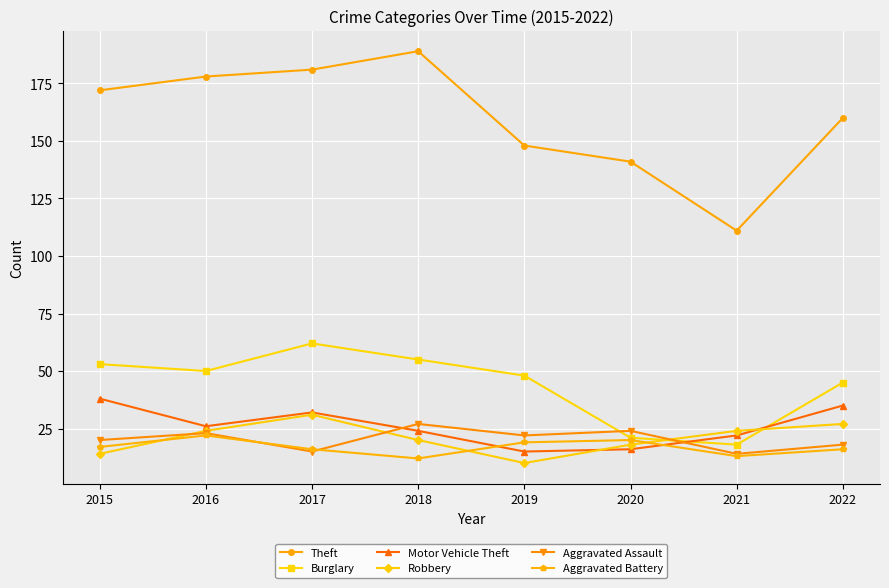

What is the total value across all series at 2021?

202